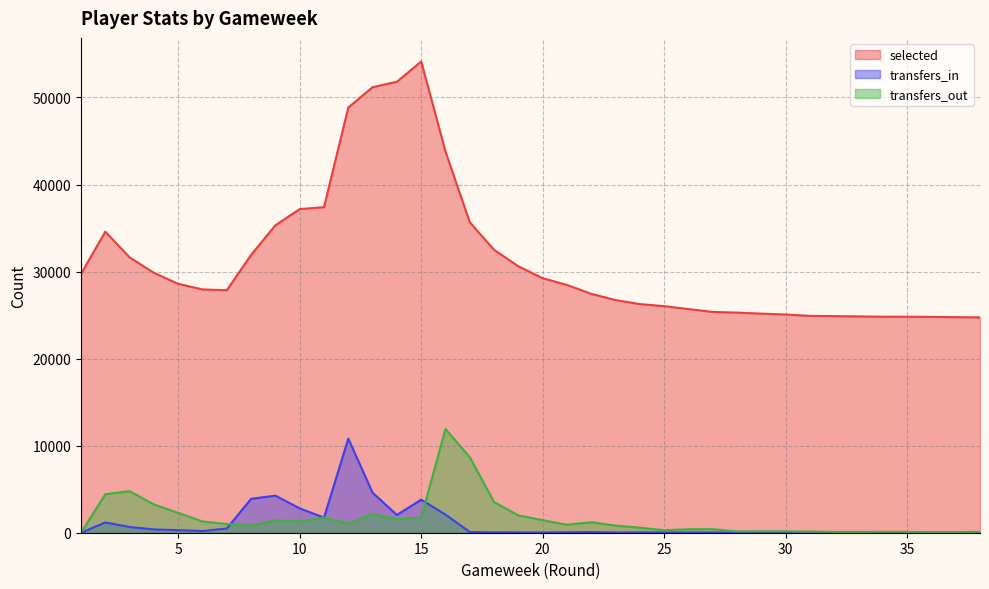

Reading left to right, what are all the values shown in this chart?

selected: 1=29752	2=34584	3=31627	4=29855	5=28592	6=27951	7=27855	8=31920	9=35317	10=37179	11=37398	12=48849	13=51185	14=51809	15=54139	16=43793	17=35665	18=32498	19=30605	20=29237	21=28466	22=27442	23=26727	24=26264	25=26031	26=25696	27=25361	28=25289	29=25167	30=25069	31=24911	32=24883	33=24852	34=24812	35=24812	36=24800	37=24766	38=24737
transfers_in: 1=0	2=1182	3=658	4=377	5=298	6=194	7=487	8=3896	9=4259	10=2794	11=1739	12=10810	13=4599	14=2041	15=3797	16=2082	17=84	18=39	19=36	20=28	21=54	22=79	23=30	24=40	25=29	26=22	27=32	28=16	29=13	30=12	31=22	32=23	33=24	34=19	35=19	36=22	37=22	38=40
transfers_out: 1=0	2=4424	3=4776	4=3242	5=2280	6=1290	7=1003	8=820	9=1421	10=1305	11=1755	12=1045	13=2161	14=1547	15=1744	16=11919	17=8675	18=3526	19=1992	20=1441	21=911	22=1207	23=815	24=579	25=290	26=402	27=406	28=147	29=155	30=153	31=137	32=92	33=90	34=98	35=98	36=66	37=80	38=94